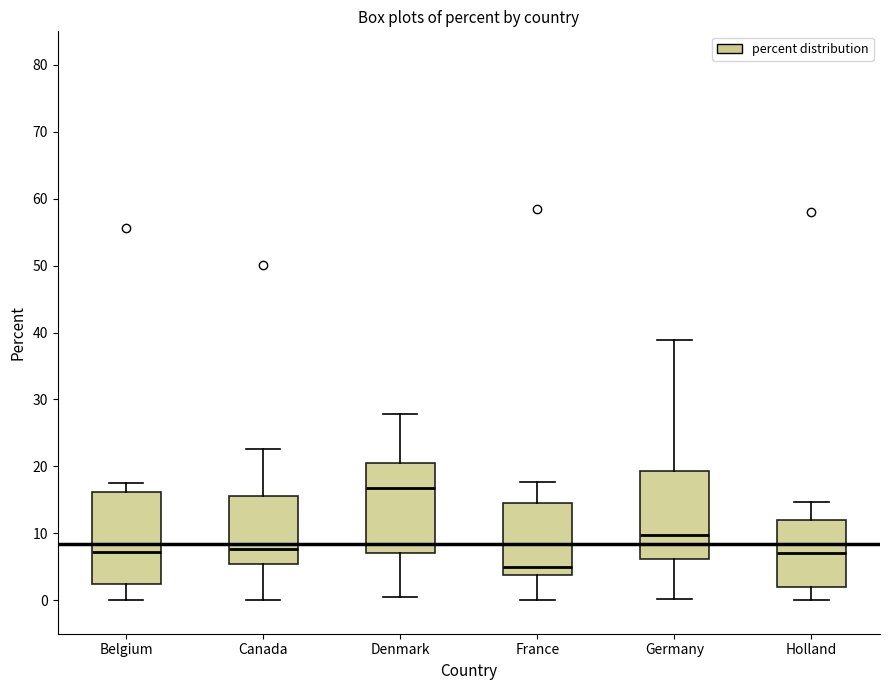

Which box has the lowest median line?

France